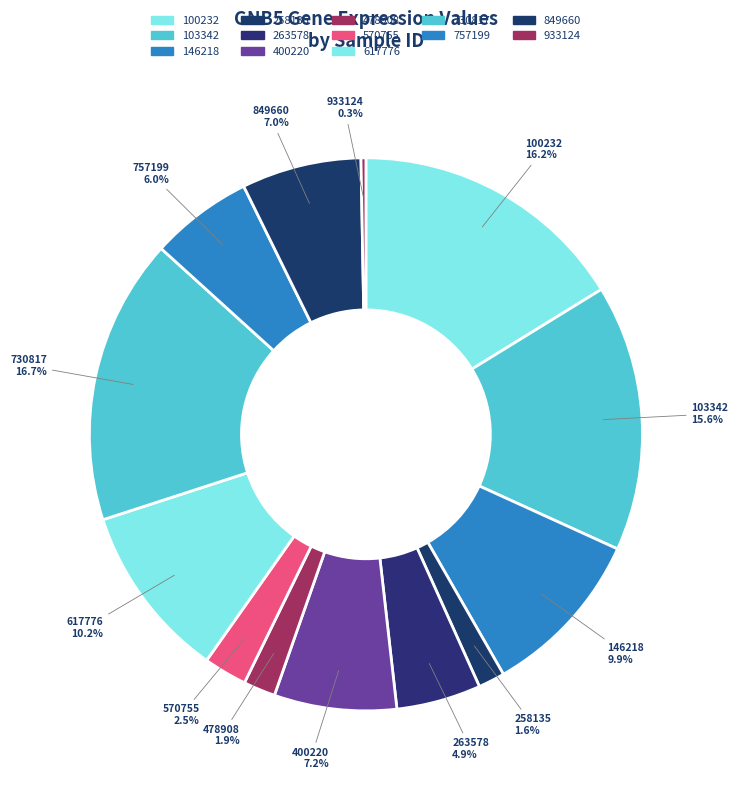

Is there a majority slice in this chart?

No